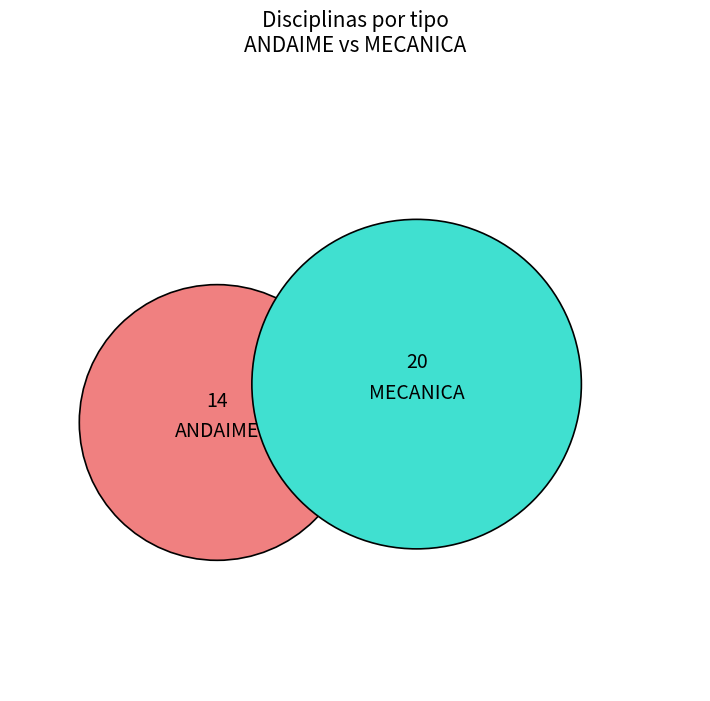

What percentage is the ANDAIME slice, to the nearest percent?

41%